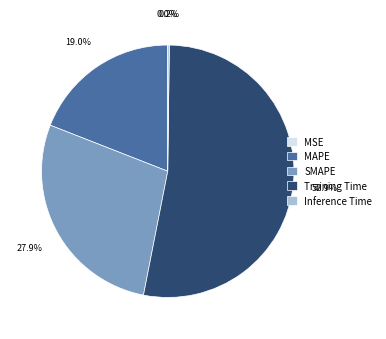

Which category accounts for the majority?

Training Time